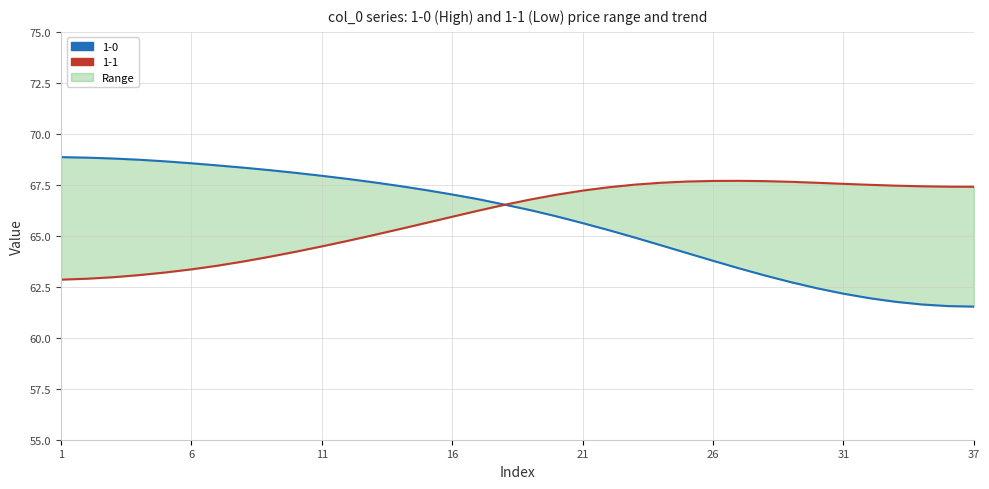

At how many categories does at least one series exceed 66?

36